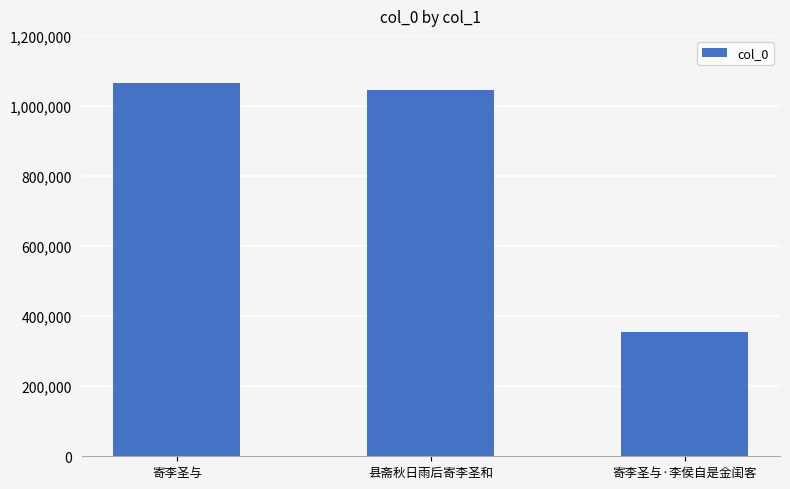

Rank the categories by value from highest to lowest.

寄李圣与, 县斋秋日雨后寄李圣和, 寄李圣与·李侯自是金闺客